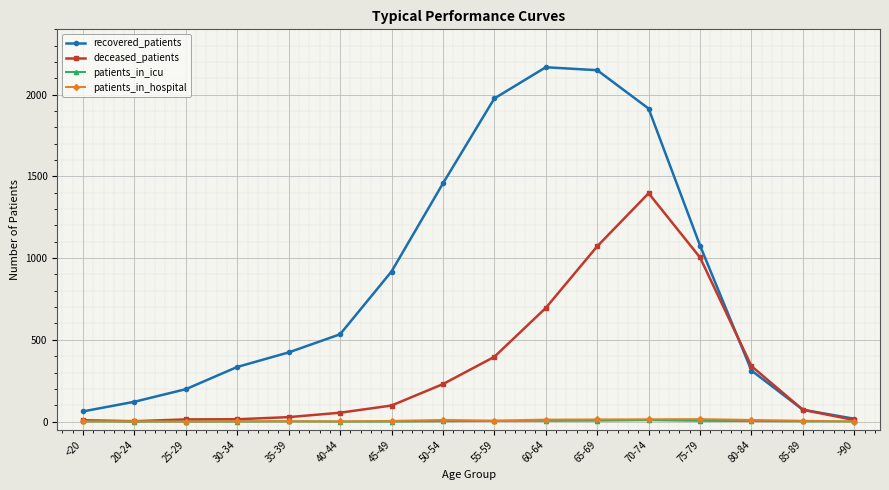

What are all the series names shown in the legend?

recovered_patients, deceased_patients, patients_in_icu, patients_in_hospital